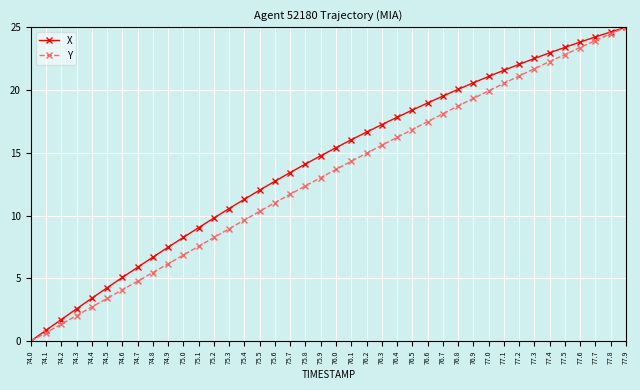

The value of Y at 75.9 is 13.0. True or false?

True